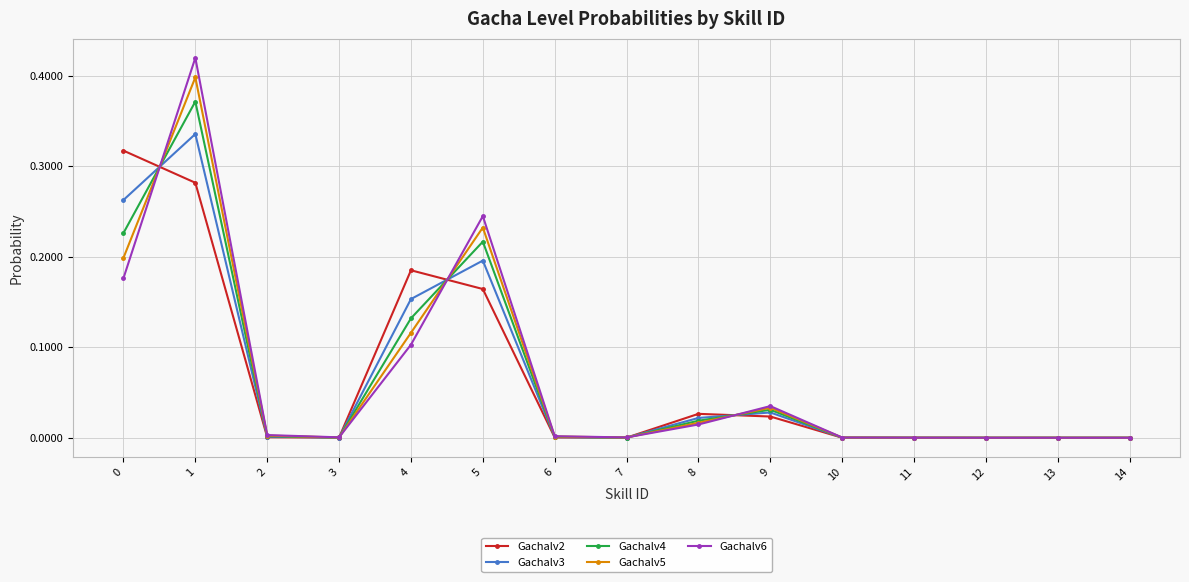

True or false: Gachalv5 has more than 0 points higher than both neighbors.

True